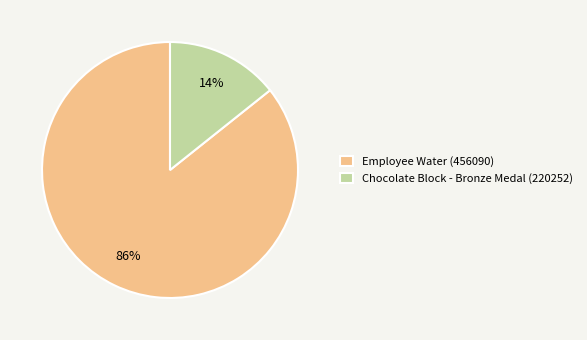

True or false: Chocolate Block - Bronze Medal (220252) accounts for 6% of the total.

False